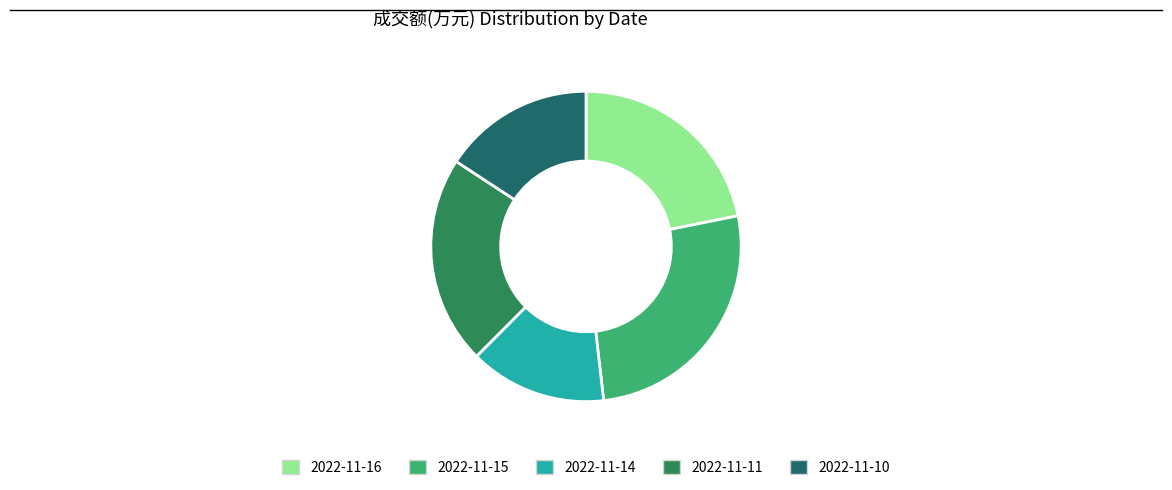

The 2022-11-10 slice represents 16% of the pie. True or false?

True